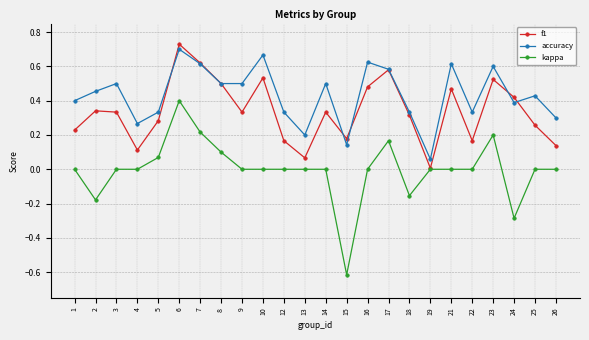

Is the value of kappa at 18 greater than the value of accuracy at 18?

No